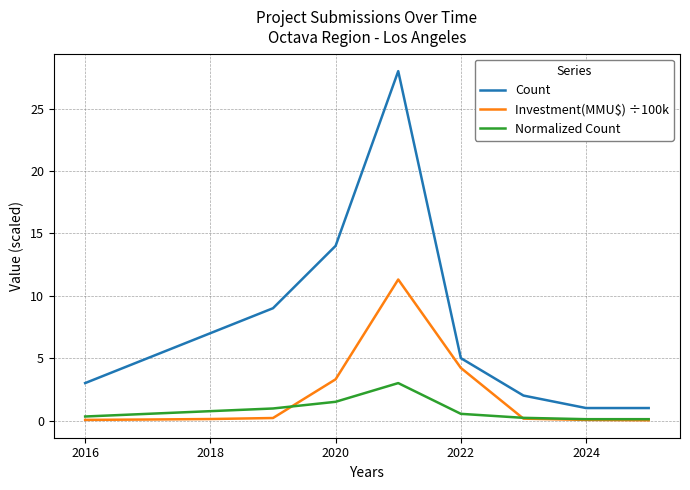

Which series has the largest range (max minus min)?

Count